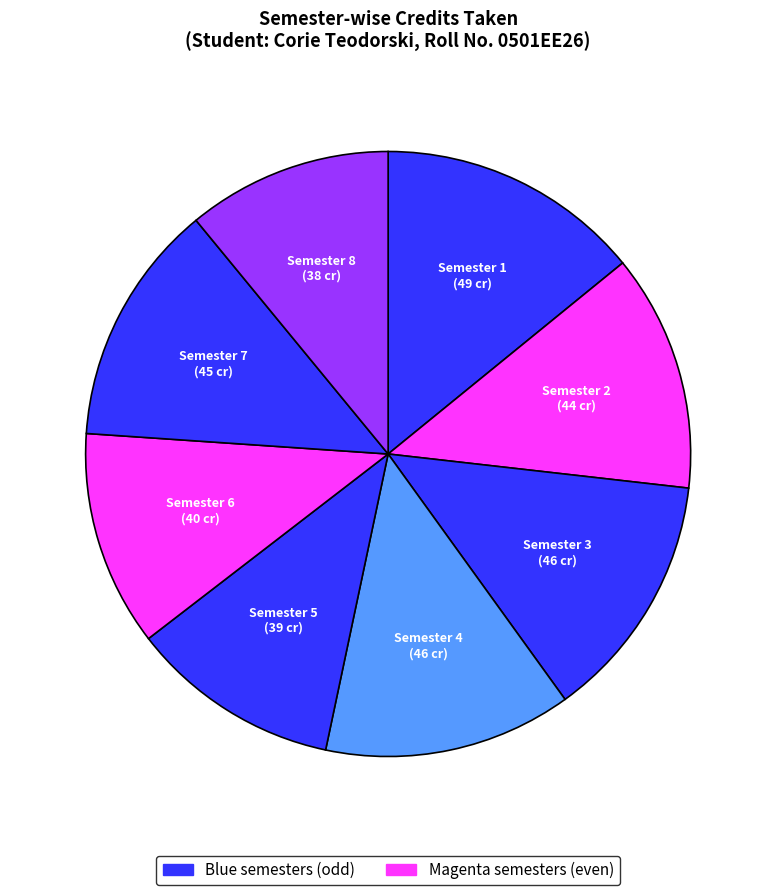

How many segments does this pie chart have?

8